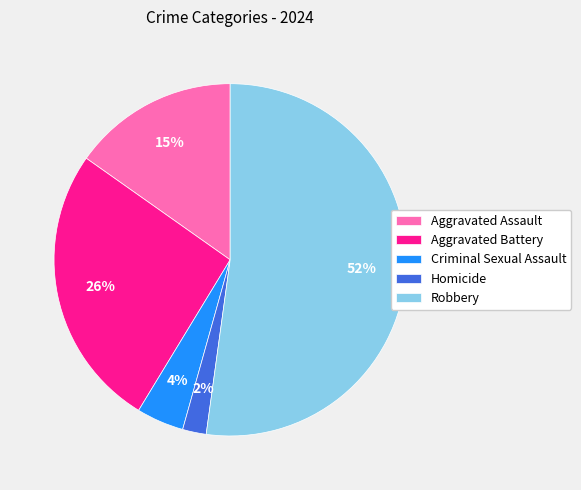

Count the number of slices in the pie.

5